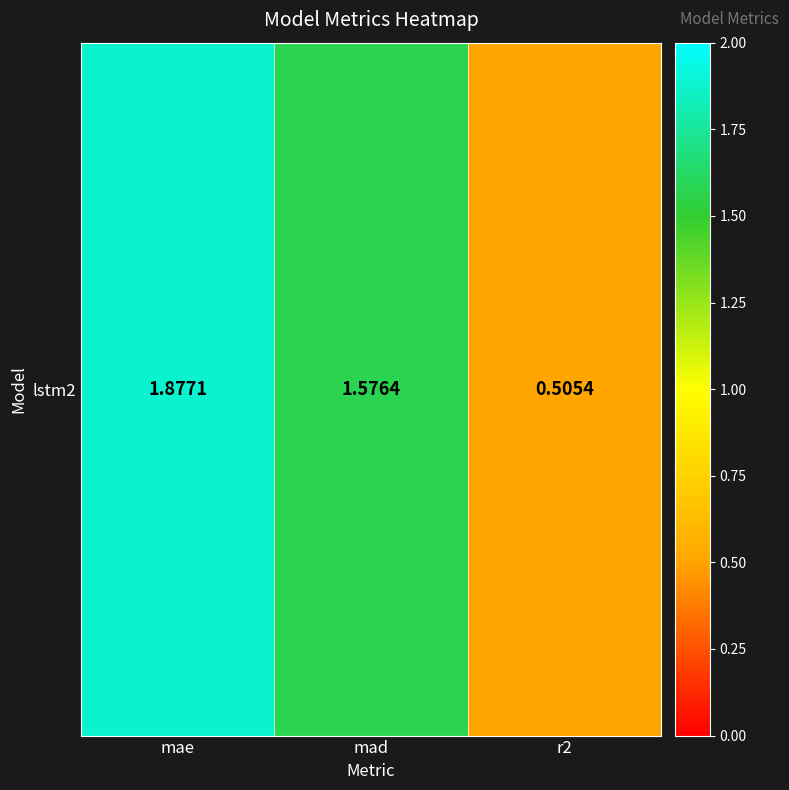

Reading right to left, extract all data points from this chart.

0.5	1.6	1.9